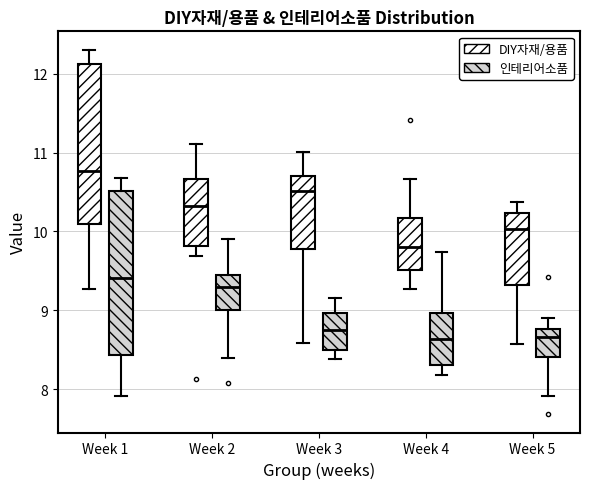

Which box's median line is the highest?

Week 1 (DIY자재/용품)